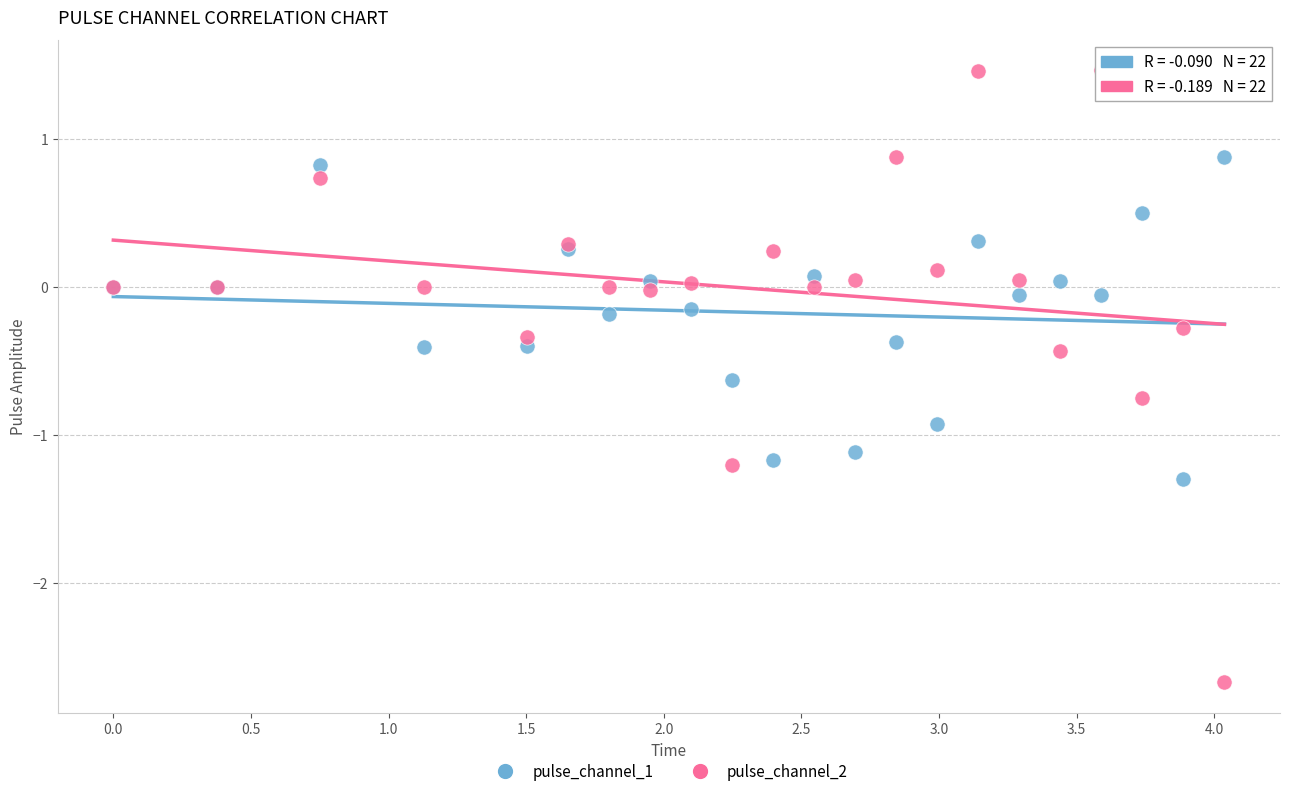

Which series reaches the maximum Y coordinate?

pulse_channel_2